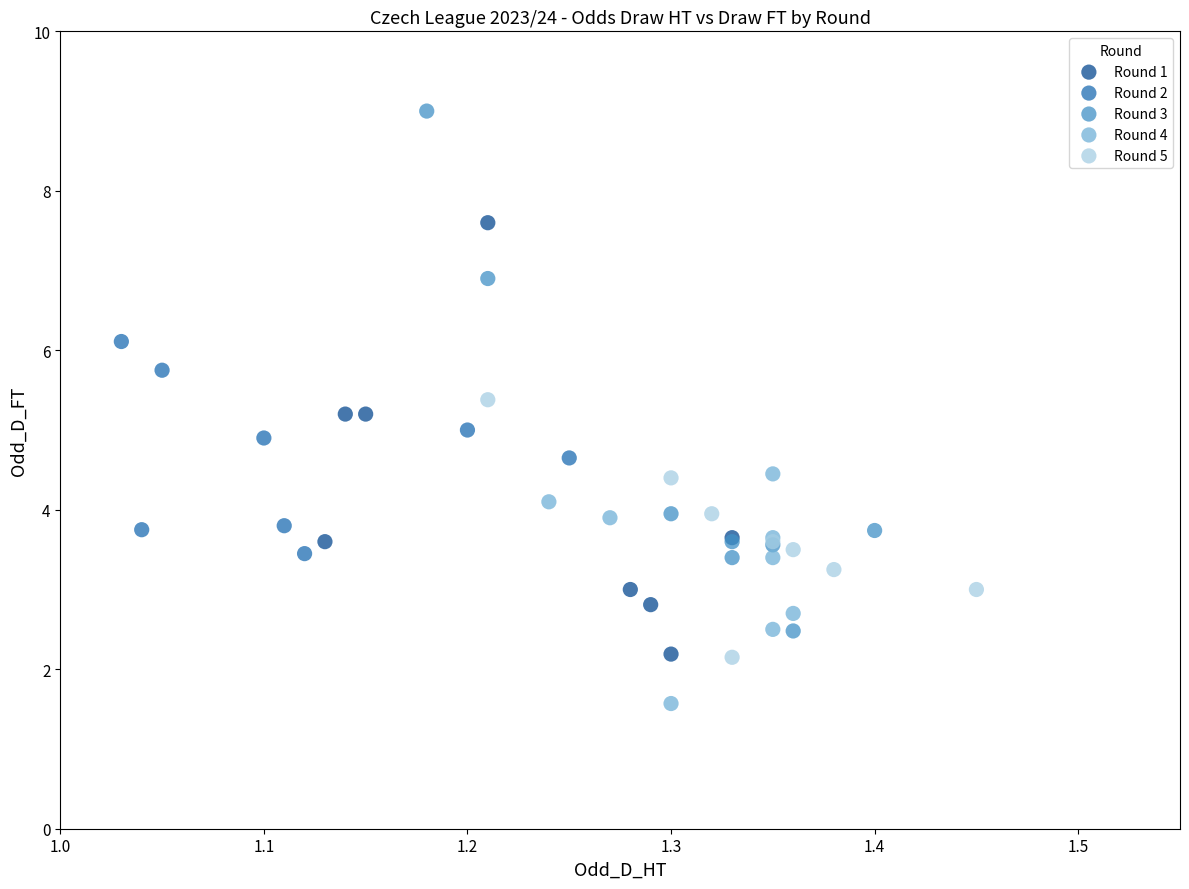

Which series contains the highest Y value?

Round 3